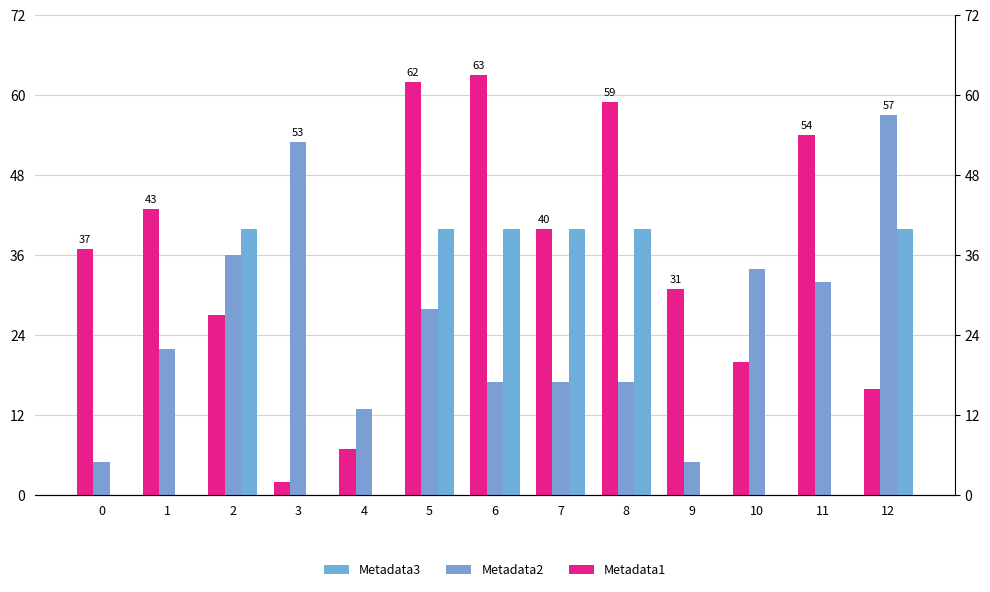

The value of Metadata1 at 7 is 27. True or false?

False